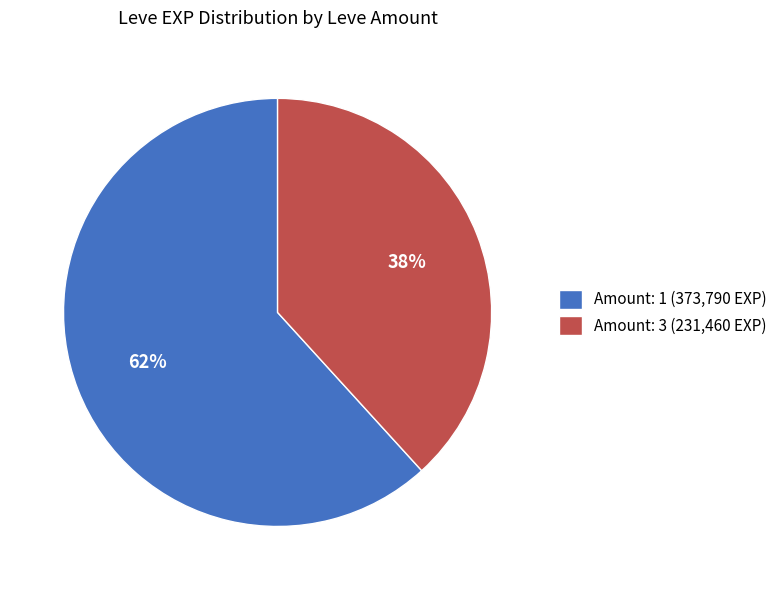

Approximately how many times larger is the value at Amount: 1 (373,790 EXP) compared to Amount: 3 (231,460 EXP)?

1.6